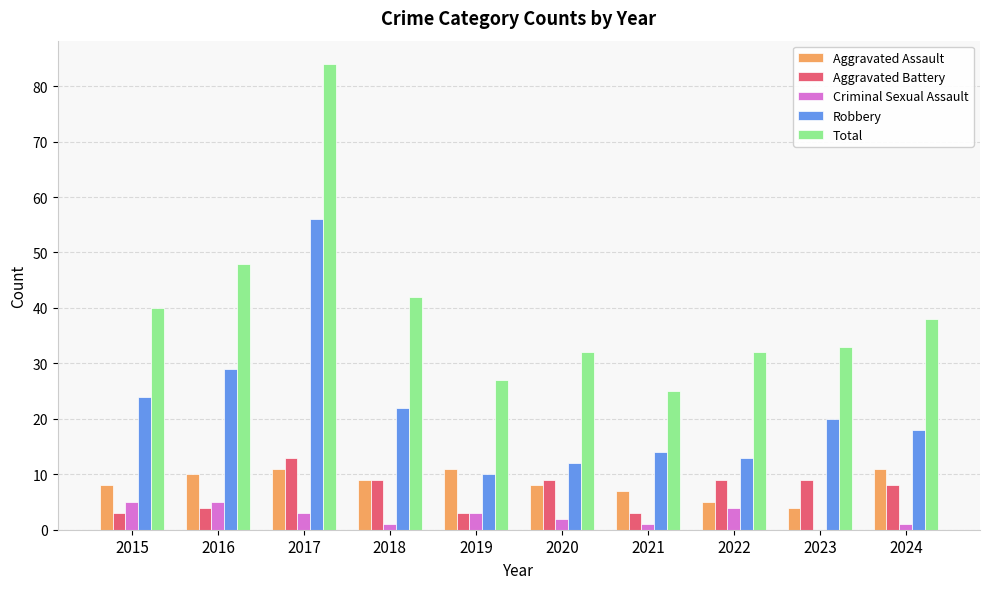

At which category does the chart reach its peak across all series?

2017